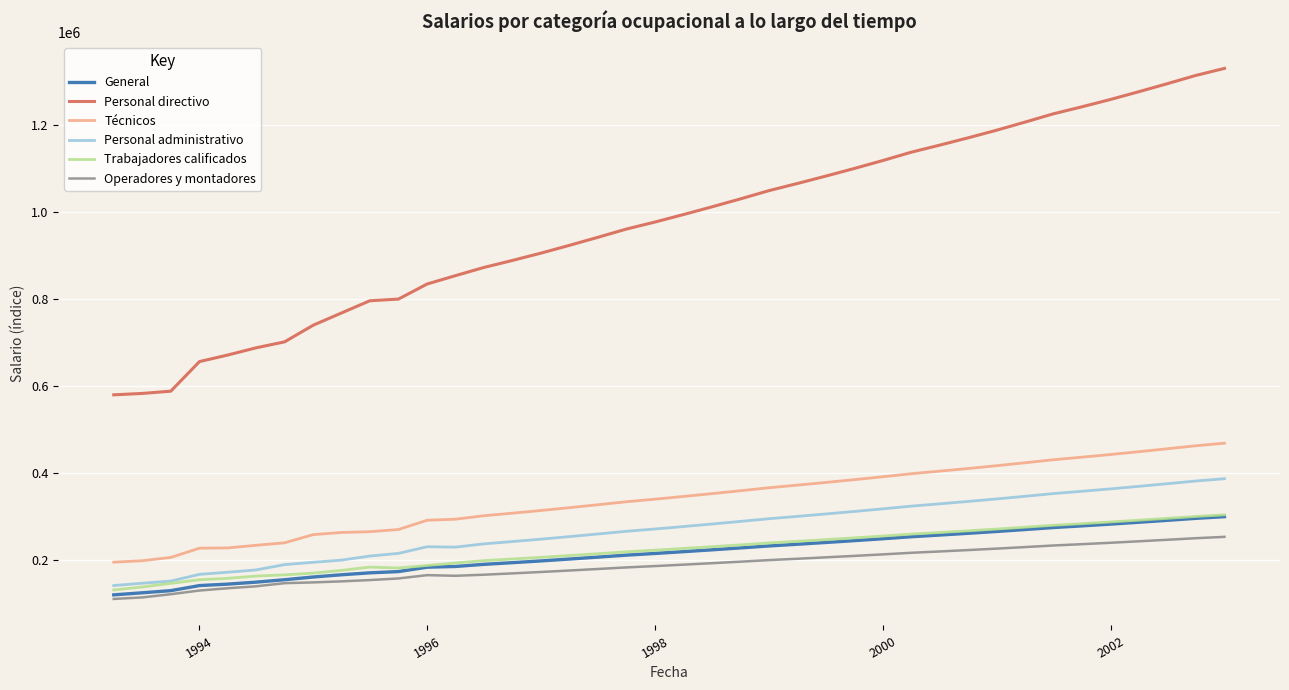

What is the minimum value shown in the chart?

110921